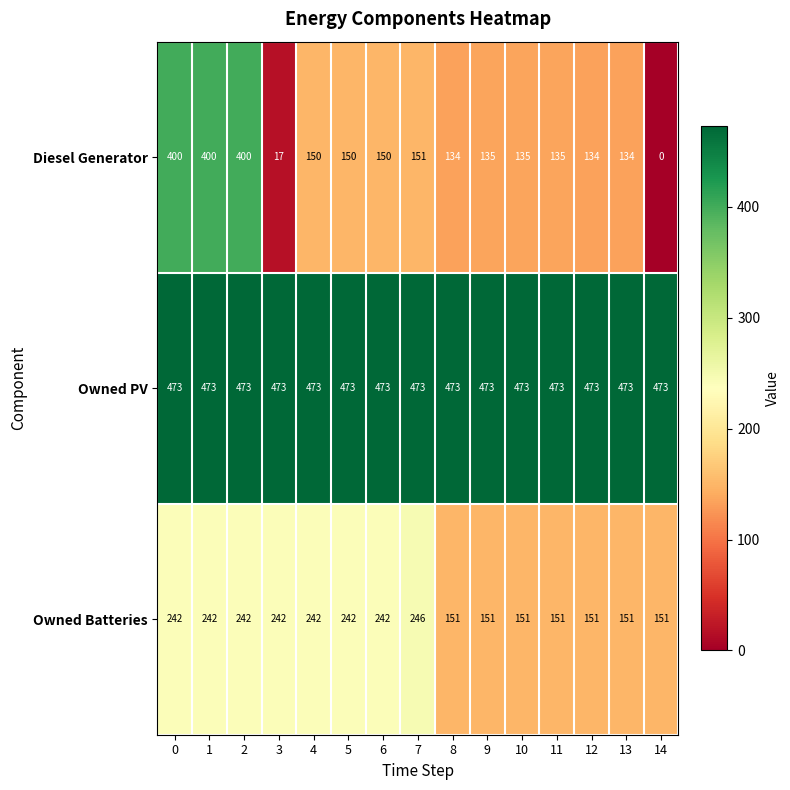

Which series has the largest total across all categories?

Owned PV